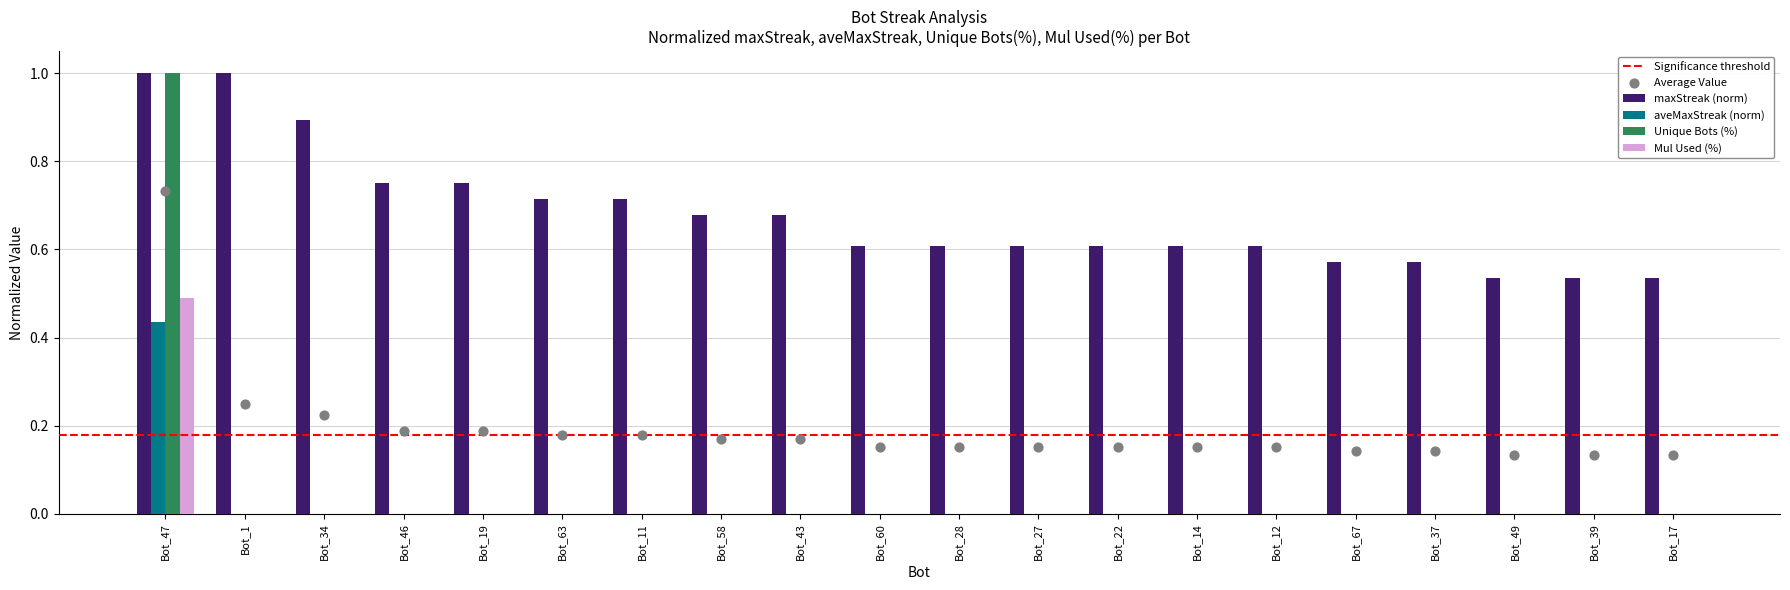

Is the value of maxStreak (norm) at Bot_58 greater than the value of Mul Used (%) at Bot_12?

Yes